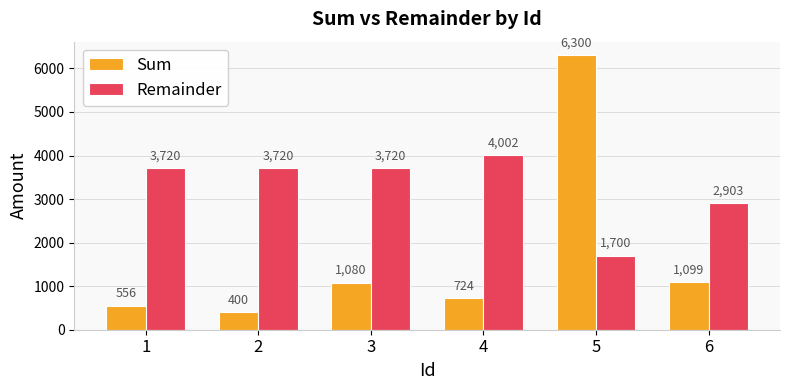

Are the bars grouped side by side (vs. stacked)?

Yes